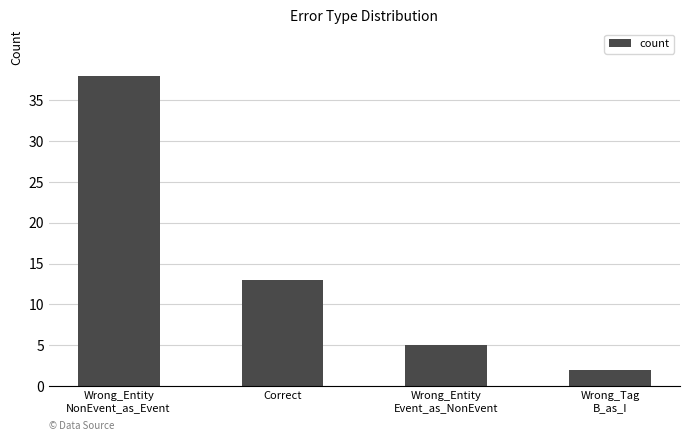

At which category does the chart reach its peak across all series?

Wrong_Entity
NonEvent_as_Event